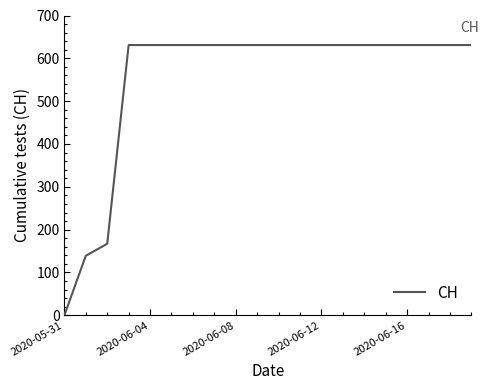

What is the maximum value shown in the chart?

631